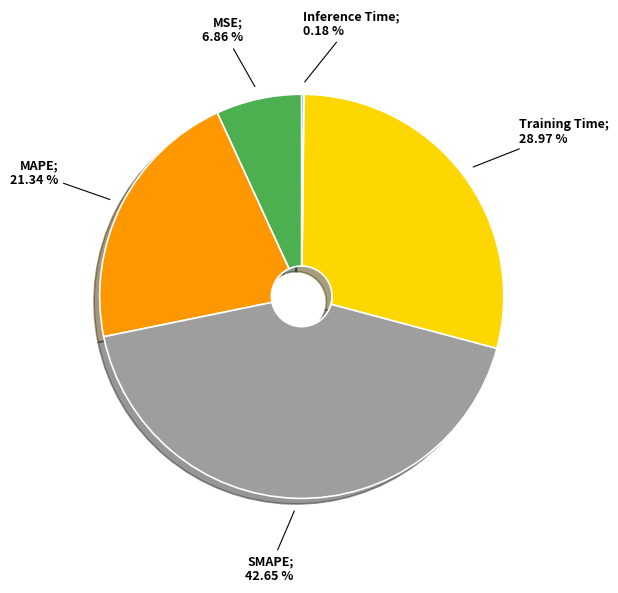

Does any single category account for the majority?

No